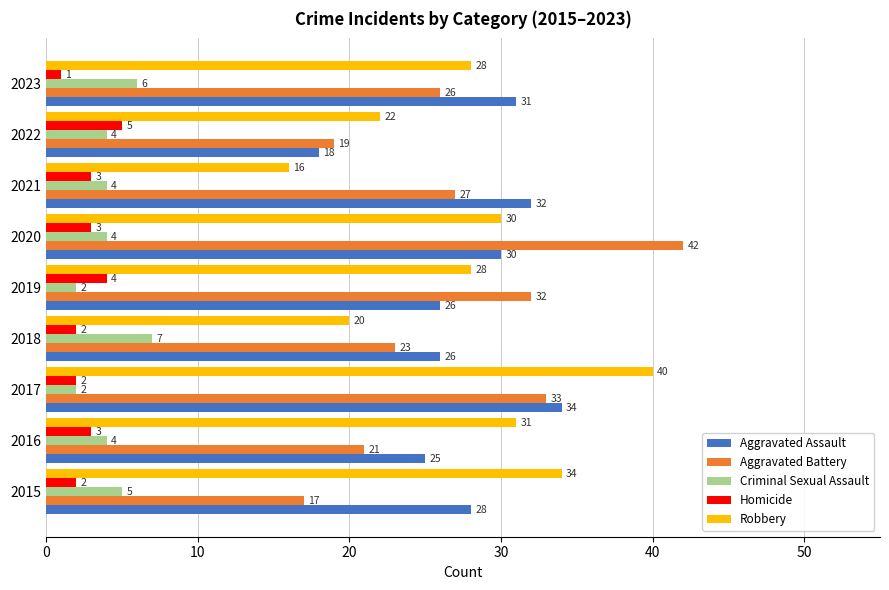

What is the sum of the Homicide values at 2017 and 2015?

4